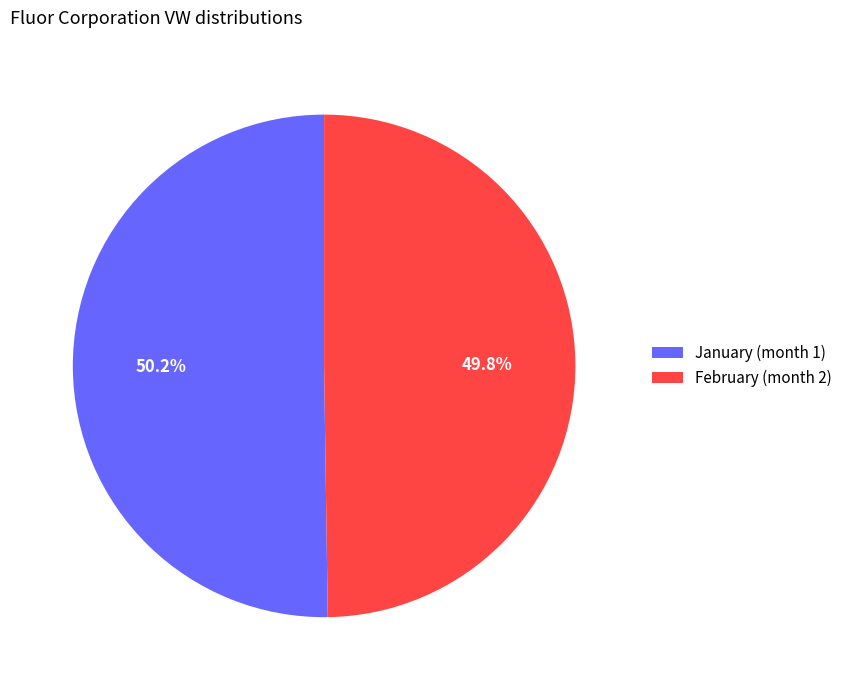

How many segments does this pie chart have?

2